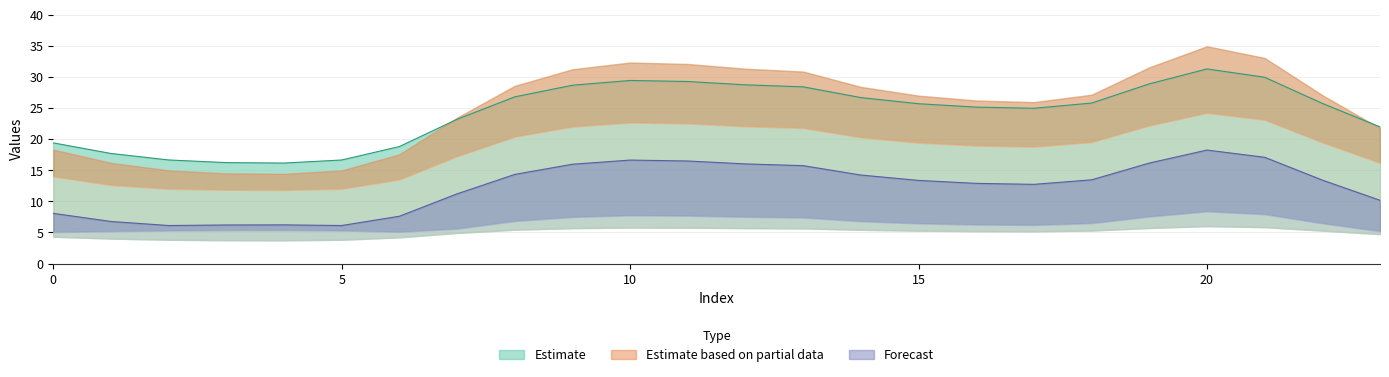

Is it true that Forecast line equals 7.9 at 20?

False